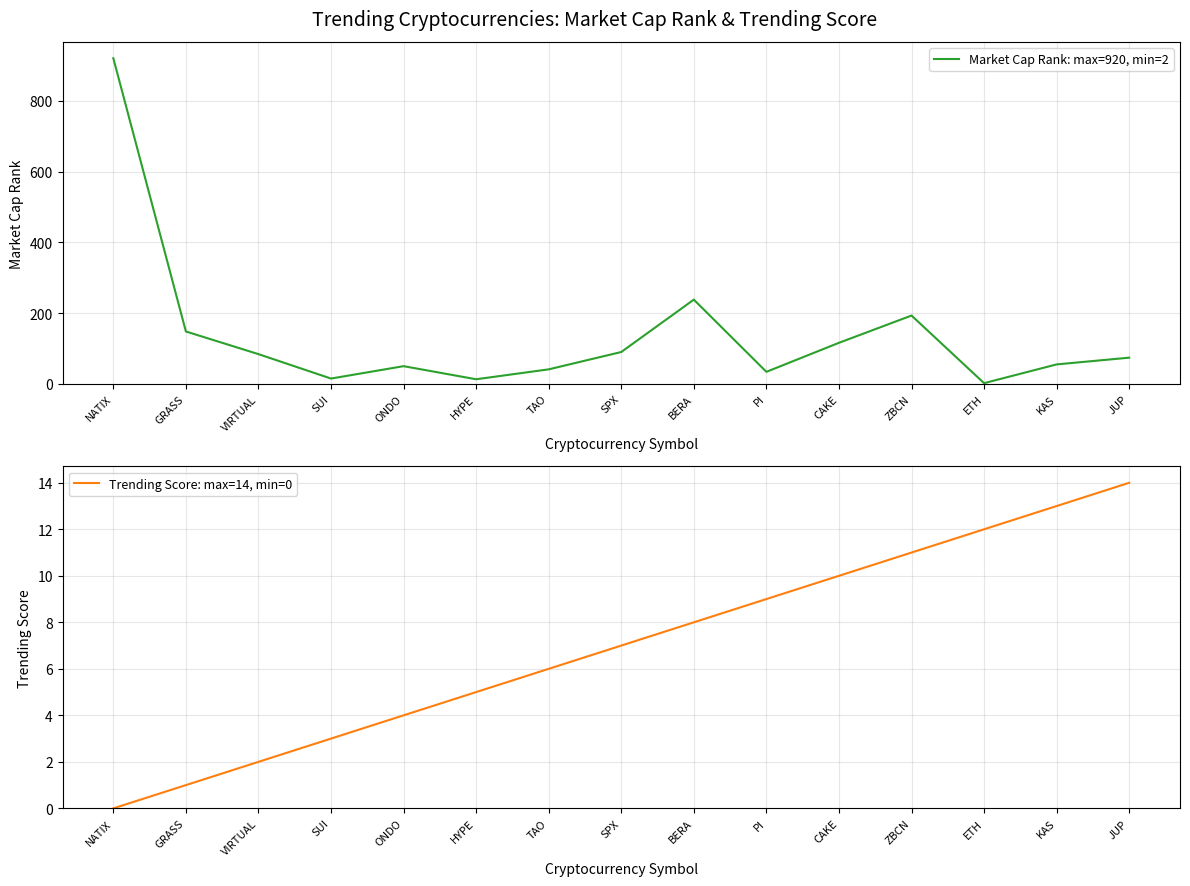

At which category is the sum across all series the highest?

NATIX